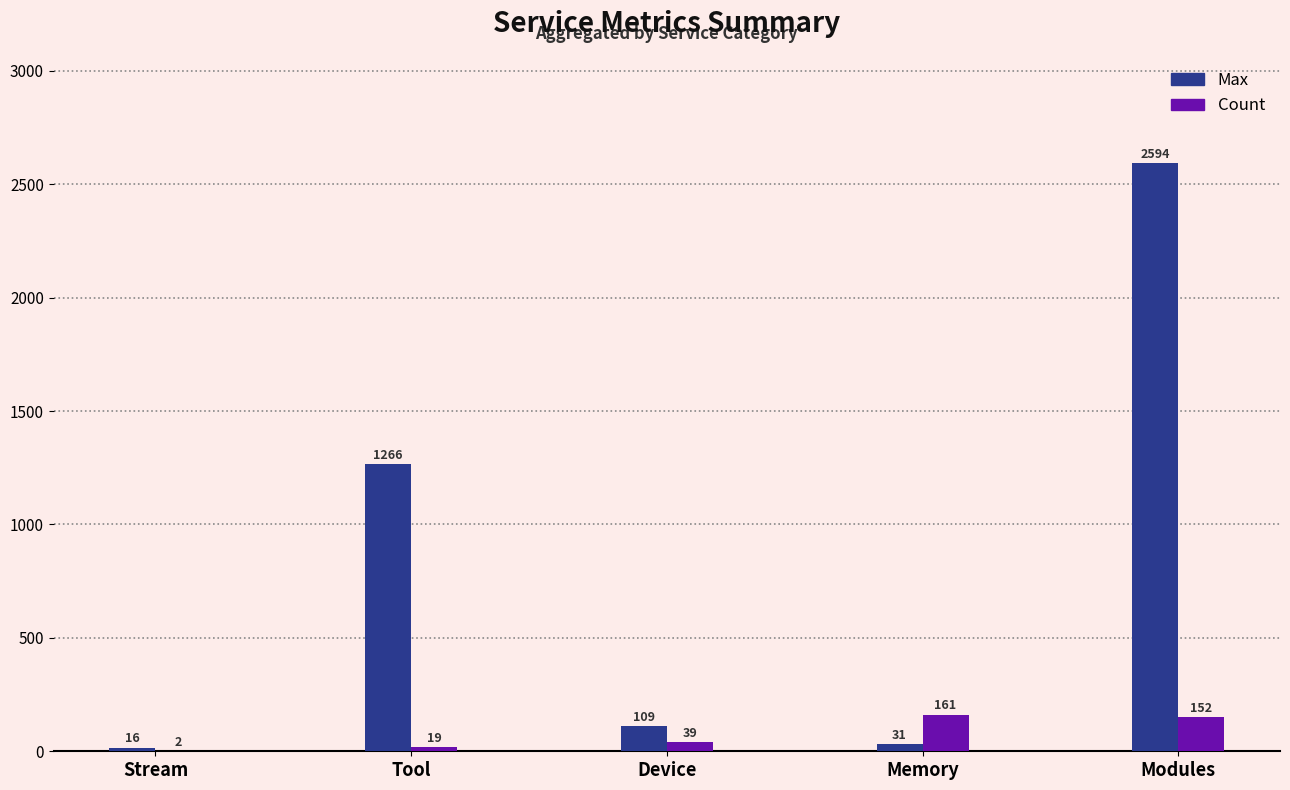

What is the sum of the Max values at Modules and Memory?

2625.0